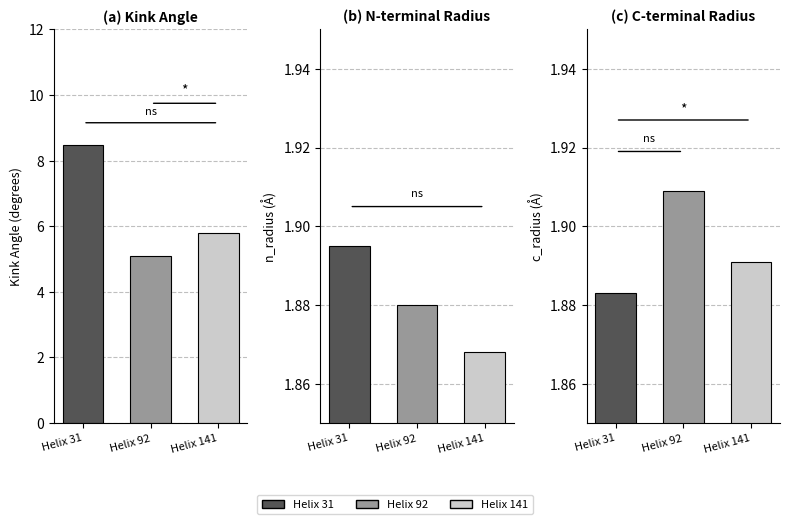

What is the difference between the Kink_Angle values at Helix 141 and Helix 31?

2.7